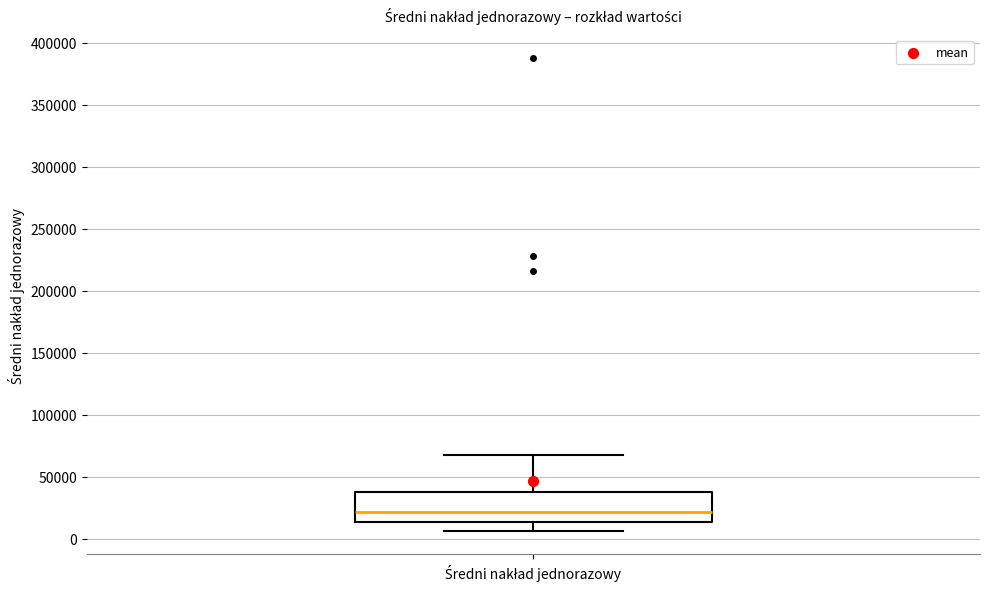

Read this box plot against the y-axis: the position of the median line, the range covered by the box, and the ends of both whiskers. The values are not printed on the chart, so give them approximately, as read against the axis.

median 20000, box 15000 to 40000, whiskers 5000 to 65000